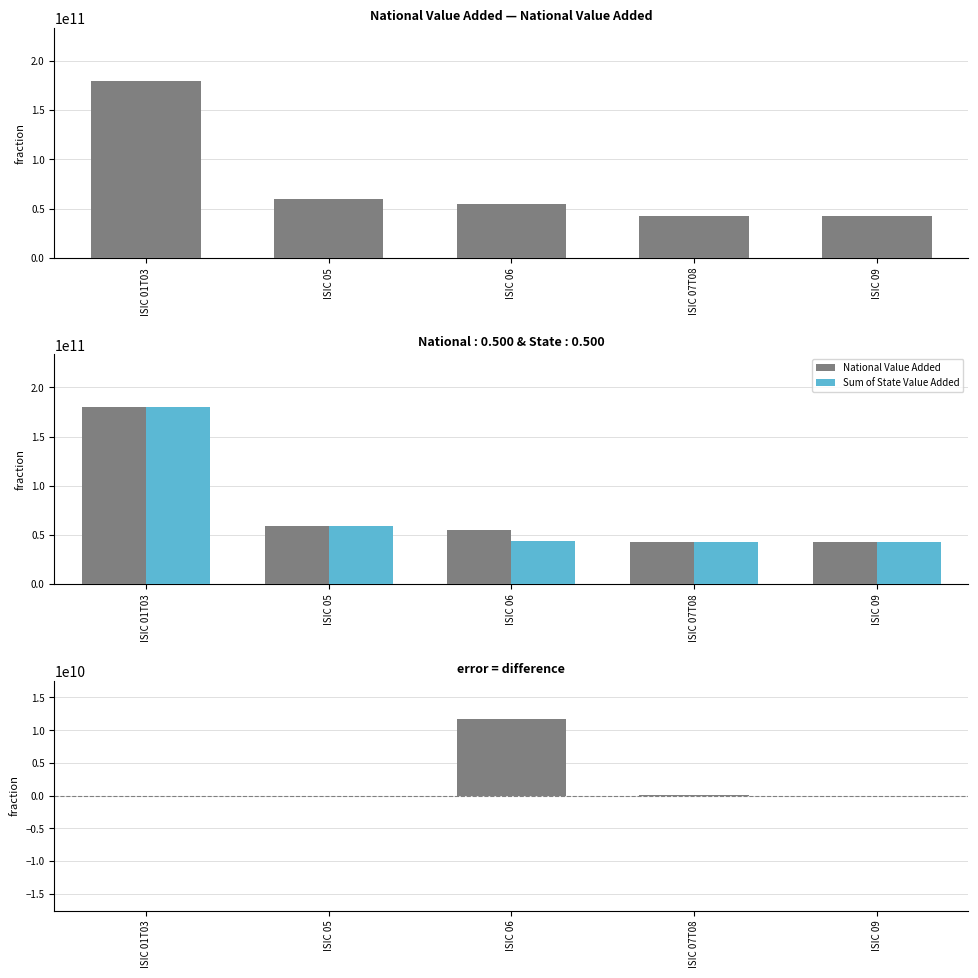

Does the chart contain stacked bars?

No